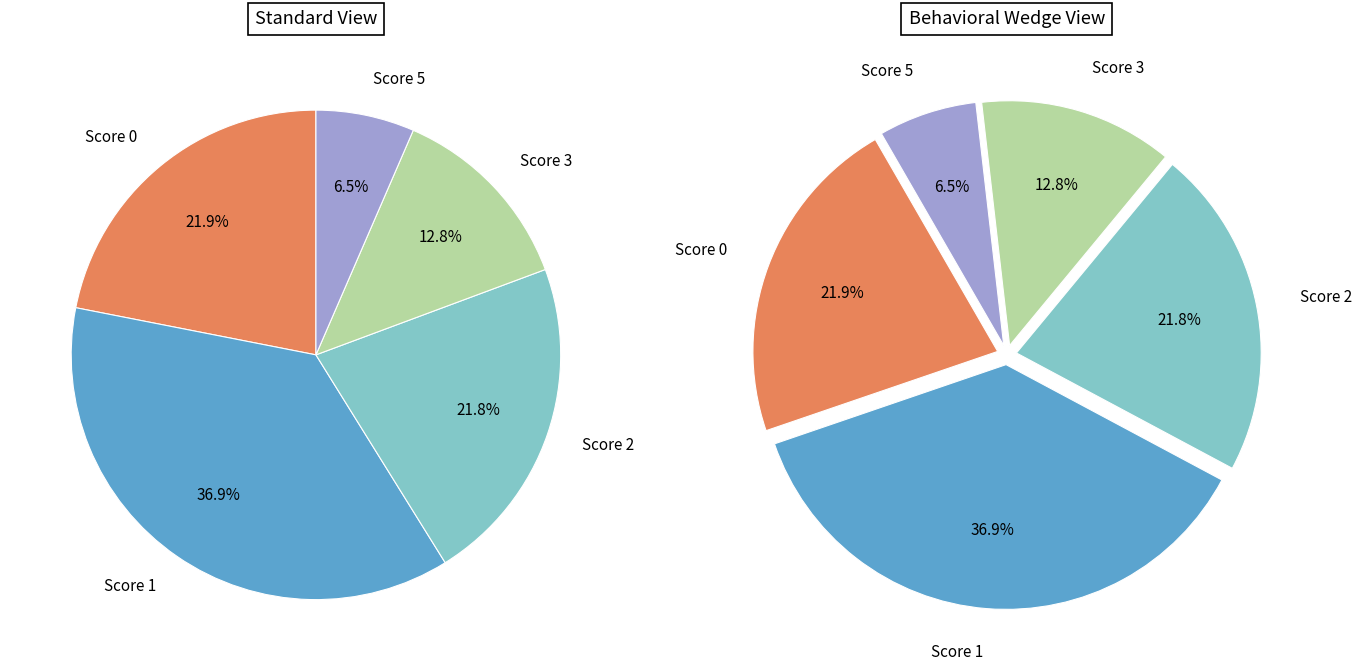

Is 9 the majority of the pie?

No